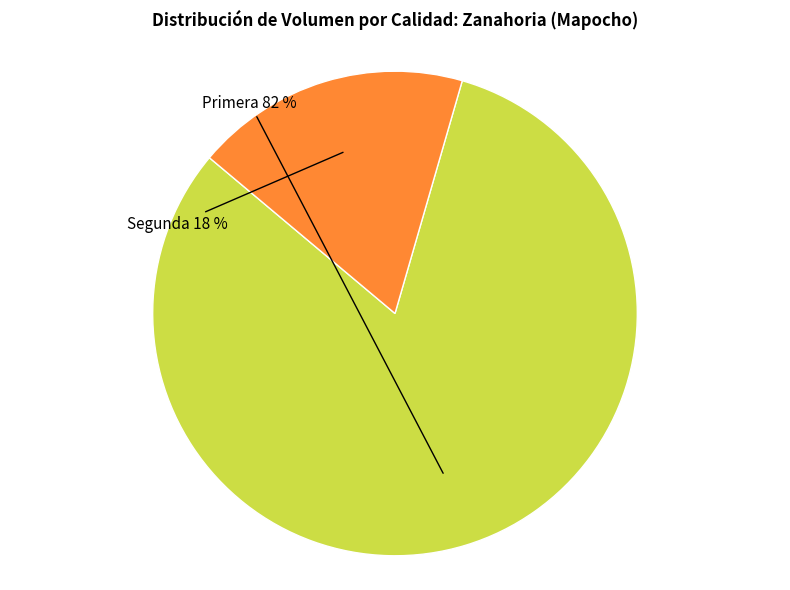

Approximately how many times larger is the value at Segunda compared to Primera?

0.2